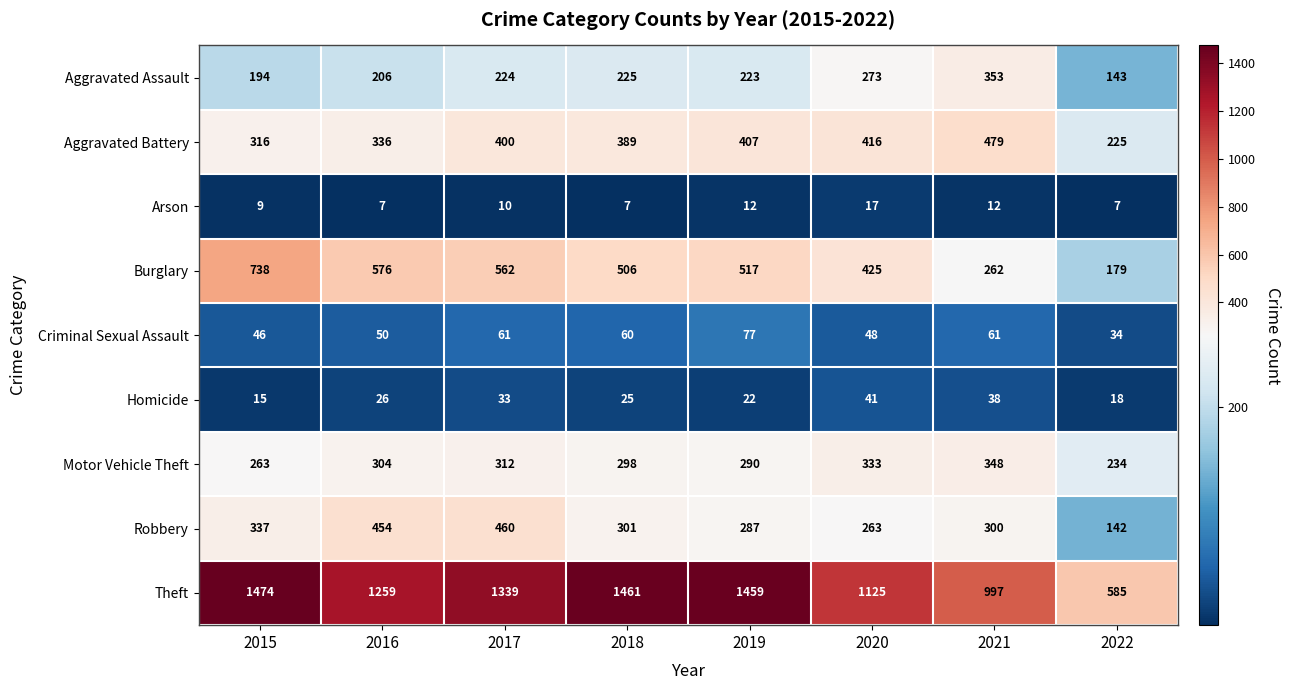

The value of Theft at 2018 is 1461. True or false?

True